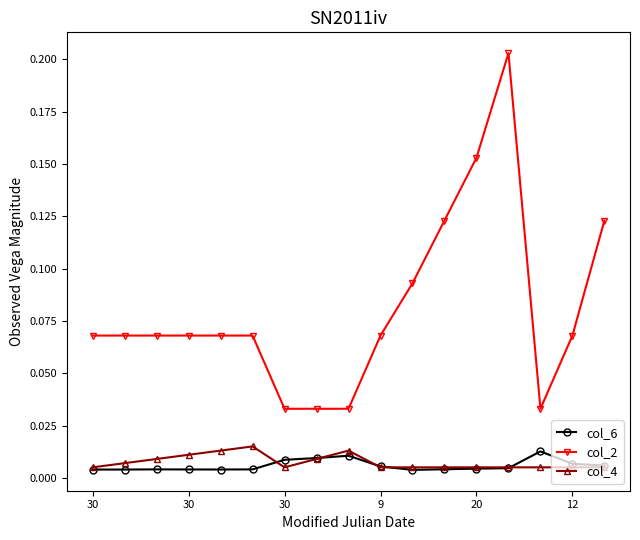

True or false: col_2 and col_4 cross at least once.

False